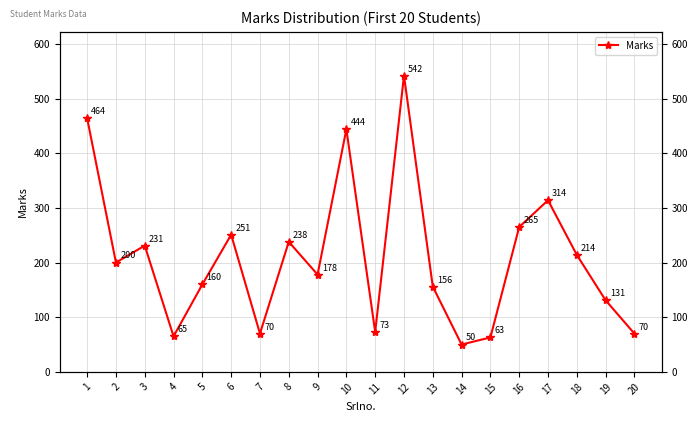

List the labels in order of value, largest first.

12, 1, 10, 17, 16, 6, 8, 3, 18, 2, 9, 5, 13, 19, 11, 7, 20, 4, 15, 14